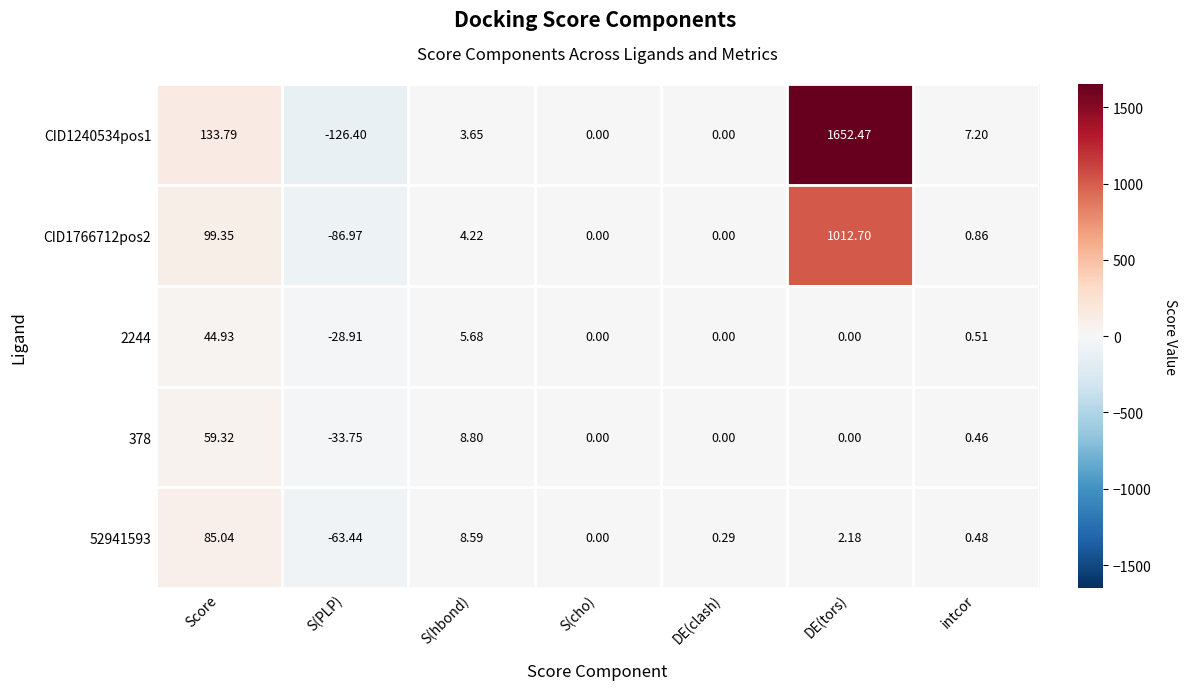

At which label does 378 first exceed 0?

Score